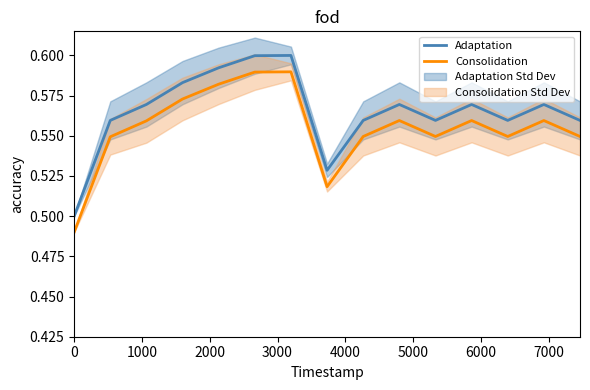

In Consolidation, how many points are higher than both neighbors (excluding endpoints)?

4